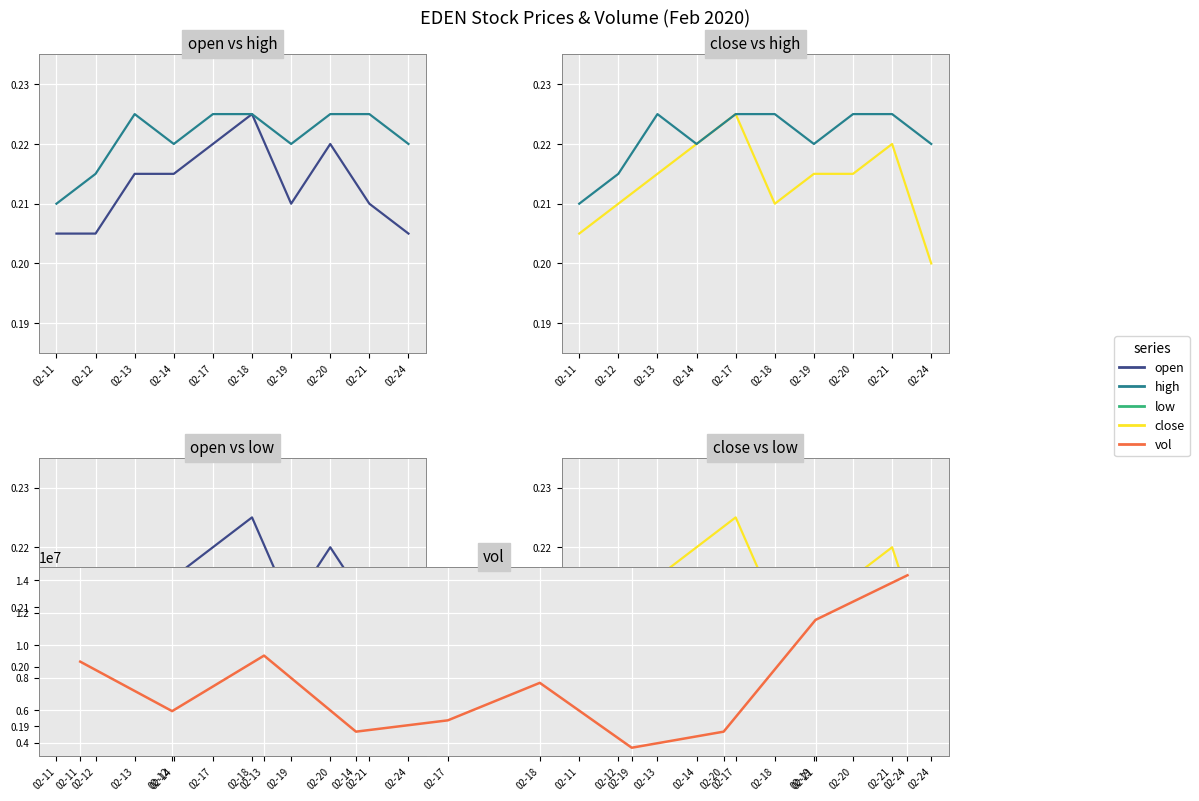

Reading right to left, list all the values displayed in this chart.

open: 02-24=0.2	02-21=0.2	02-20=0.2	02-19=0.2	02-18=0.2	02-17=0.2	02-14=0.2	02-13=0.2	02-12=0.2	02-11=0.2
high: 02-24=0.2	02-21=0.2	02-20=0.2	02-19=0.2	02-18=0.2	02-17=0.2	02-14=0.2	02-13=0.2	02-12=0.2	02-11=0.2
close: 02-24=0.2	02-21=0.2	02-20=0.2	02-19=0.2	02-18=0.2	02-17=0.2	02-14=0.2	02-13=0.2	02-12=0.2	02-11=0.2
low: 02-24=0.2	02-21=0.2	02-20=0.2	02-19=0.2	02-18=0.2	02-17=0.2	02-14=0.2	02-13=0.2	02-12=0.2	02-11=0.2
vol: 02-24=14300400.0	02-21=11556500.0	02-20=4682900.0	02-19=3694800.0	02-18=7684700.0	02-17=5379200.0	02-14=4683200.0	02-13=9359800.0	02-12=5945300.0	02-11=8988700.0